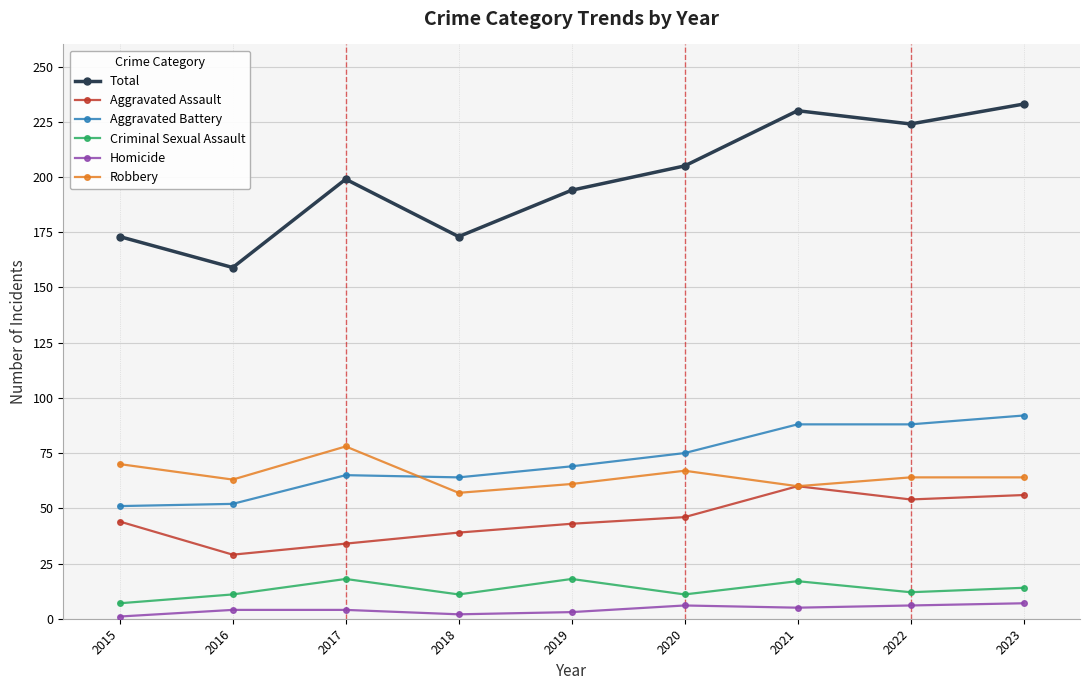

What is the greatest value displayed?

233